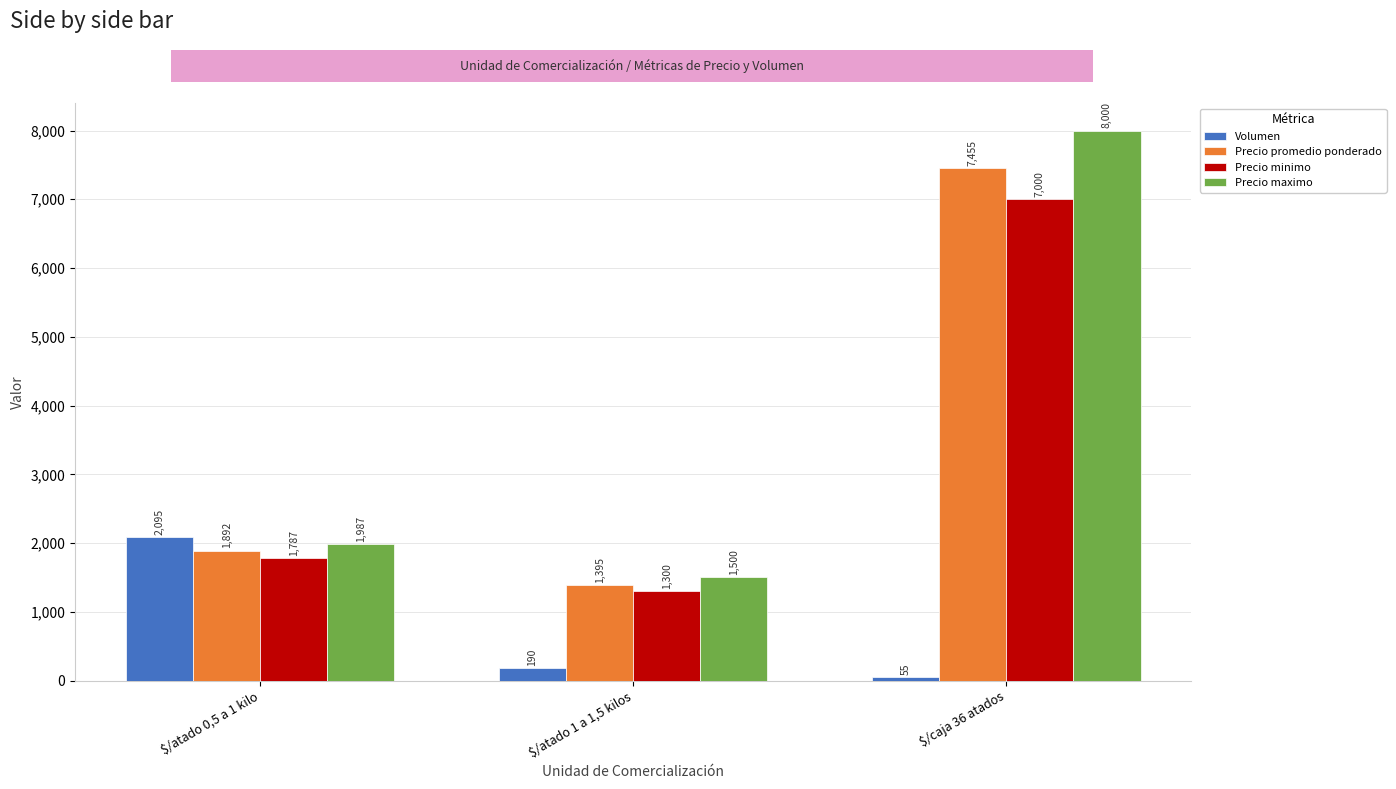

Is it true that Volumen equals 483 at $/atado 0,5 a 1 kilo?

False